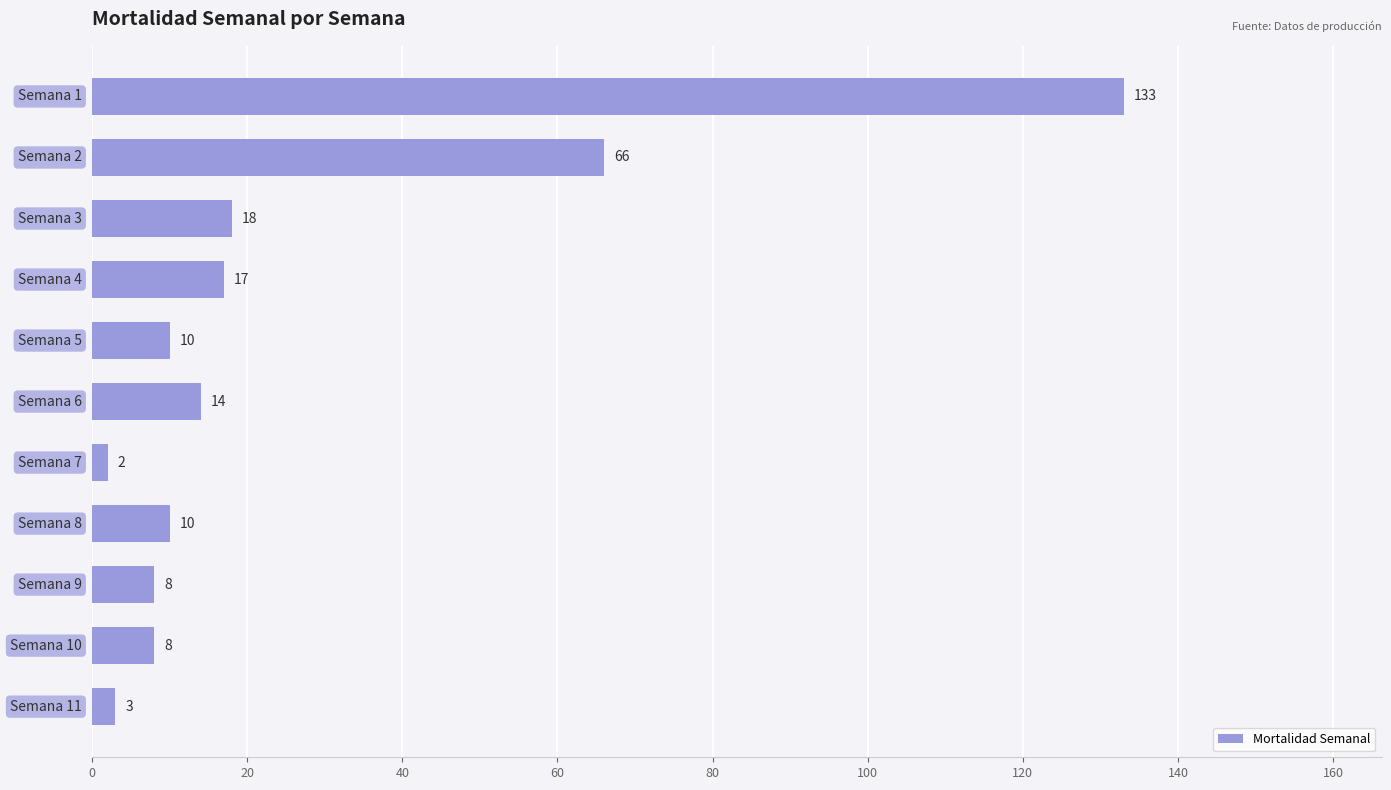

How many distinct data groups are displayed?

1